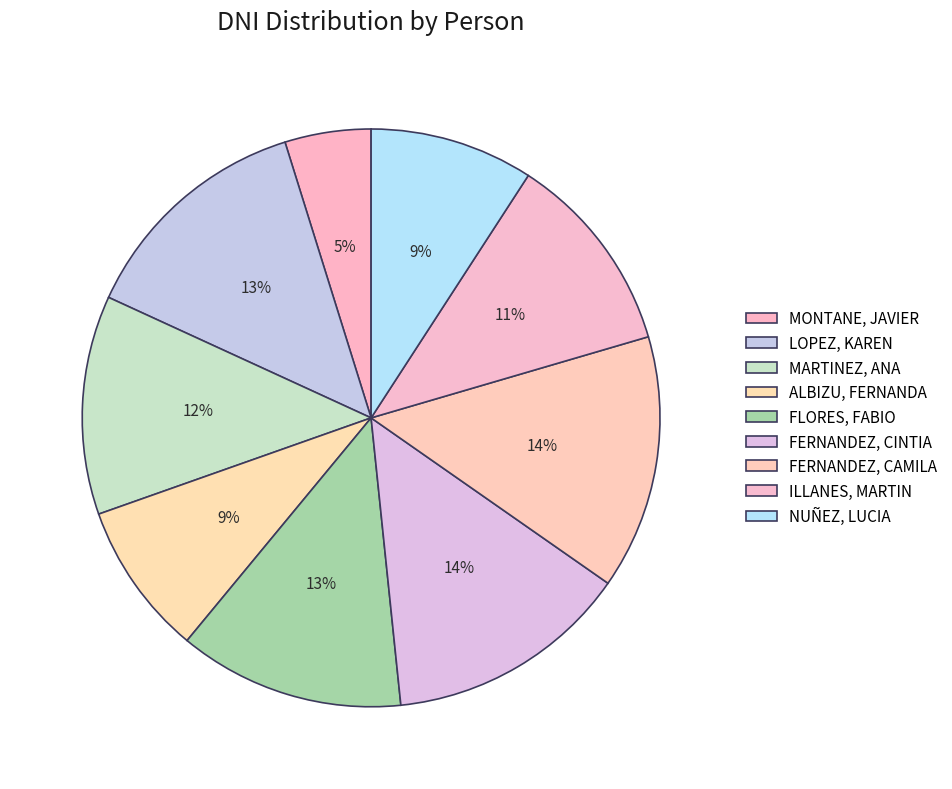

To the nearest percent, what percentage of the pie is ALBIZU, FERNANDA?

9%